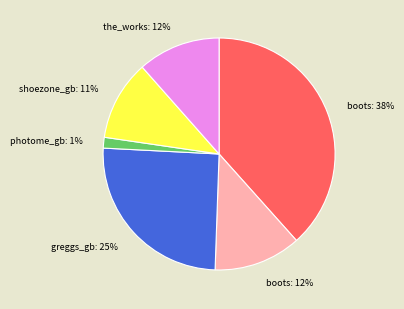

To the nearest percent, what is the average slice percentage?

17%